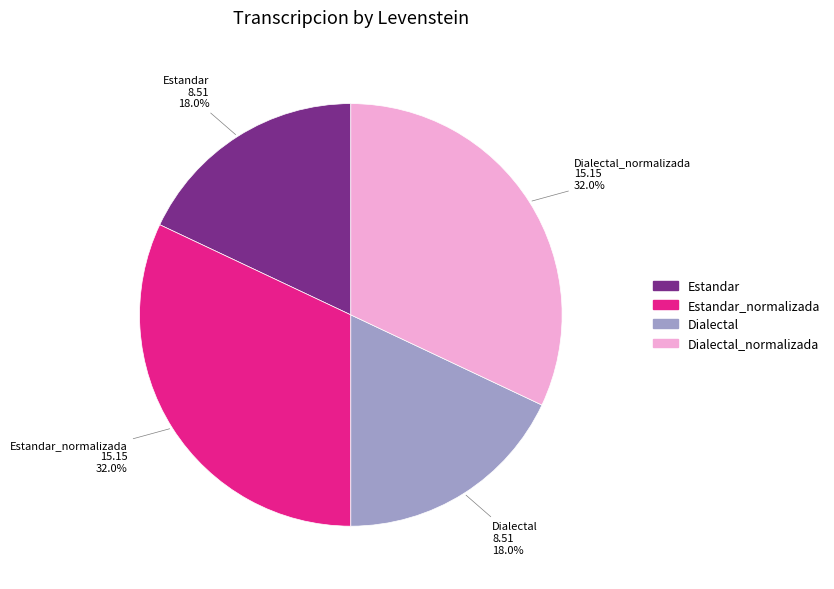

Is there any slice that represents more than half of the pie?

No